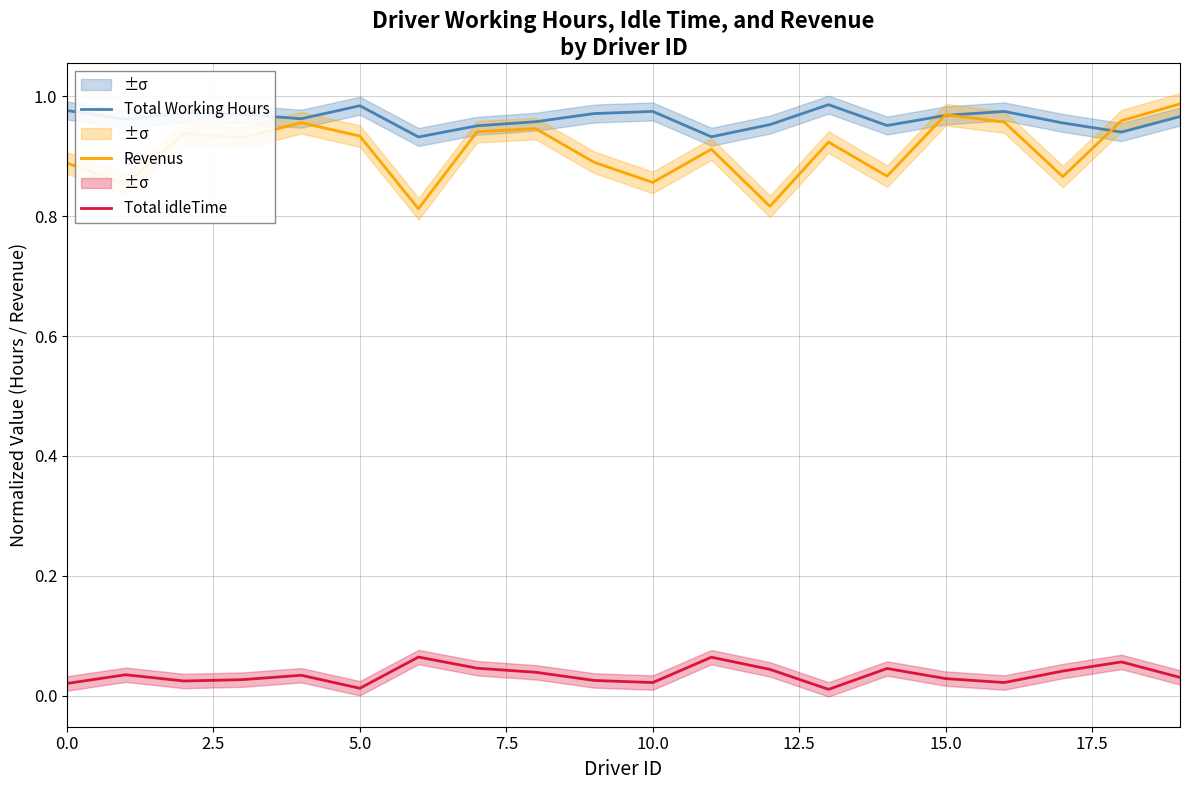

The value of Total Working Hours at 11 is 1.5. True or false?

False